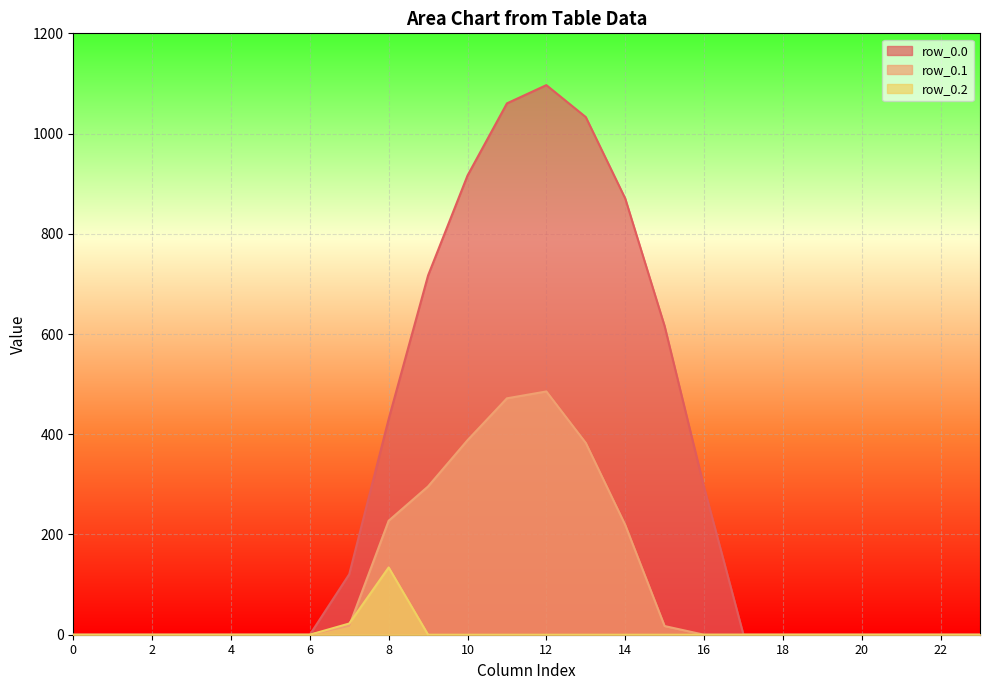

Which series changed the most between 12 and 14?

row_0.1